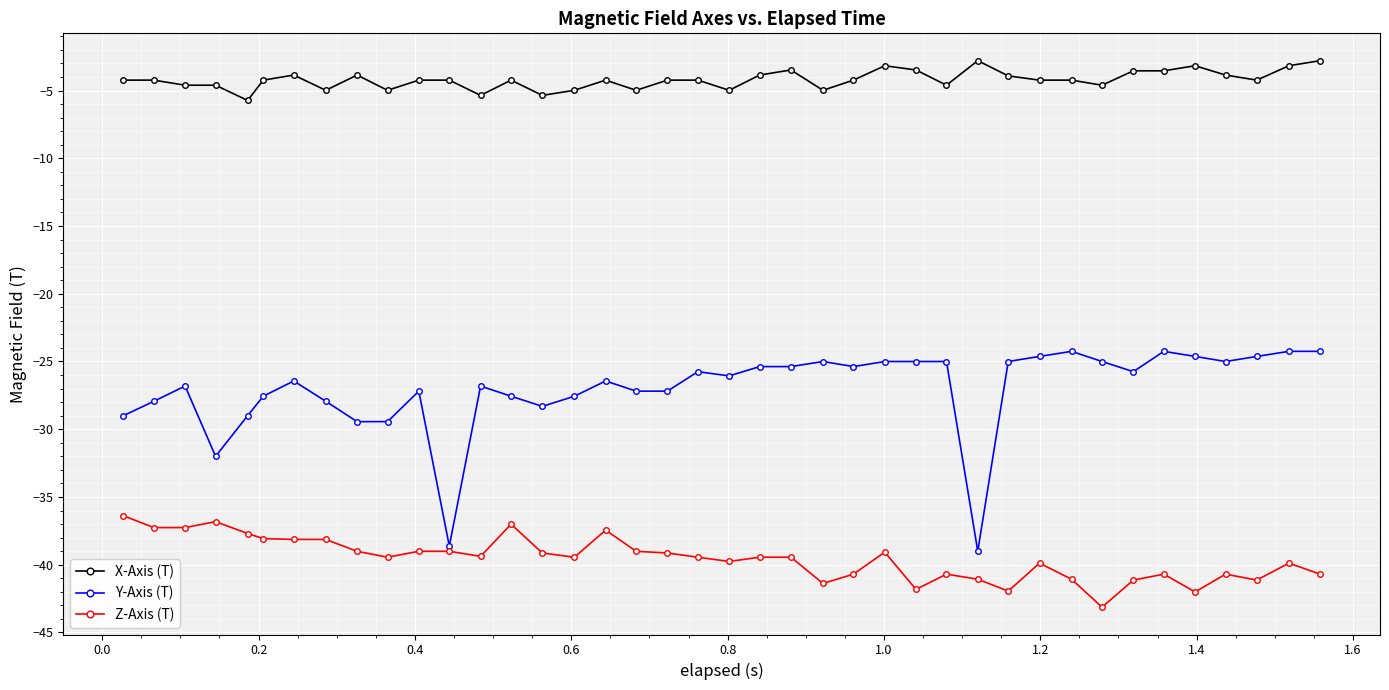

What is the value of the Z-Axis (T) point at the 10th from the left?

-39.4